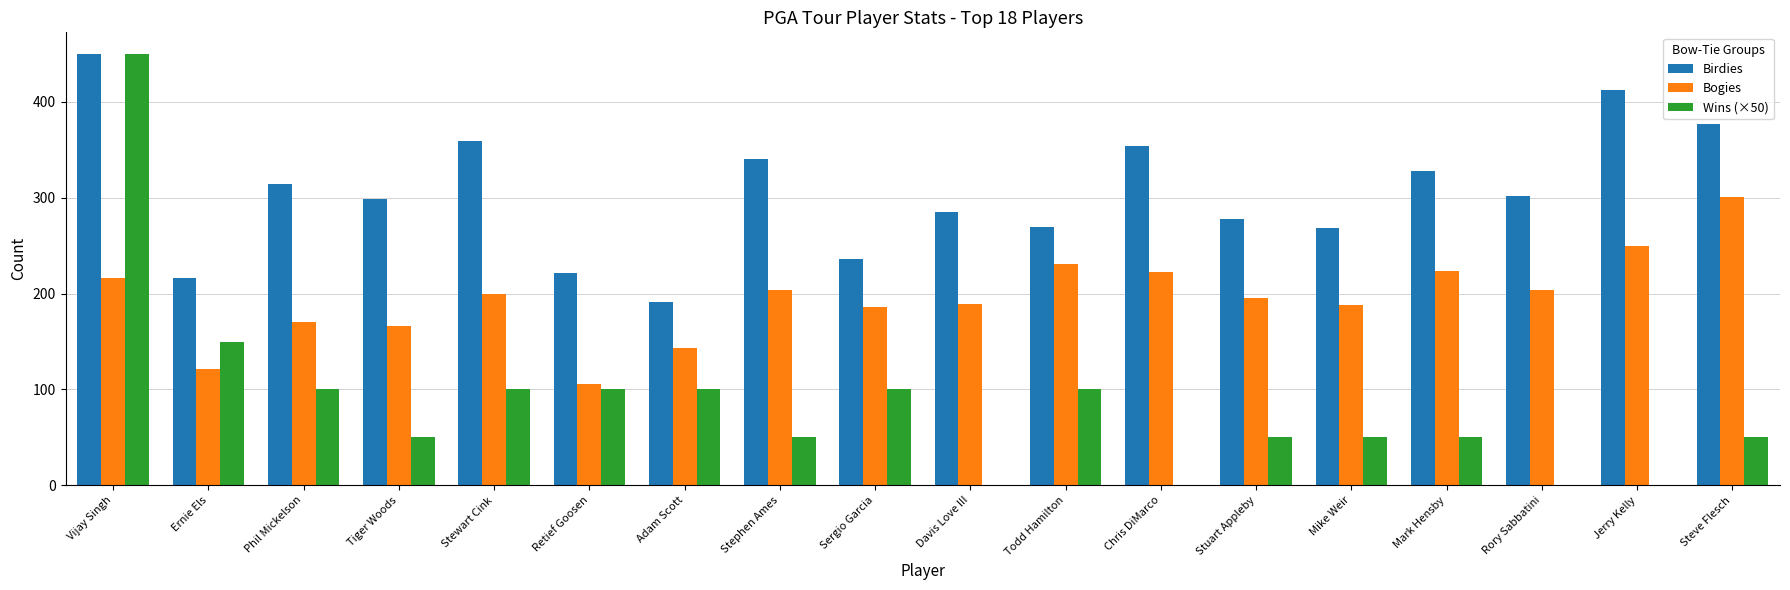

Between Todd Hamilton and Rory Sabbatini, which series saw the biggest shift?

Wins (×50)